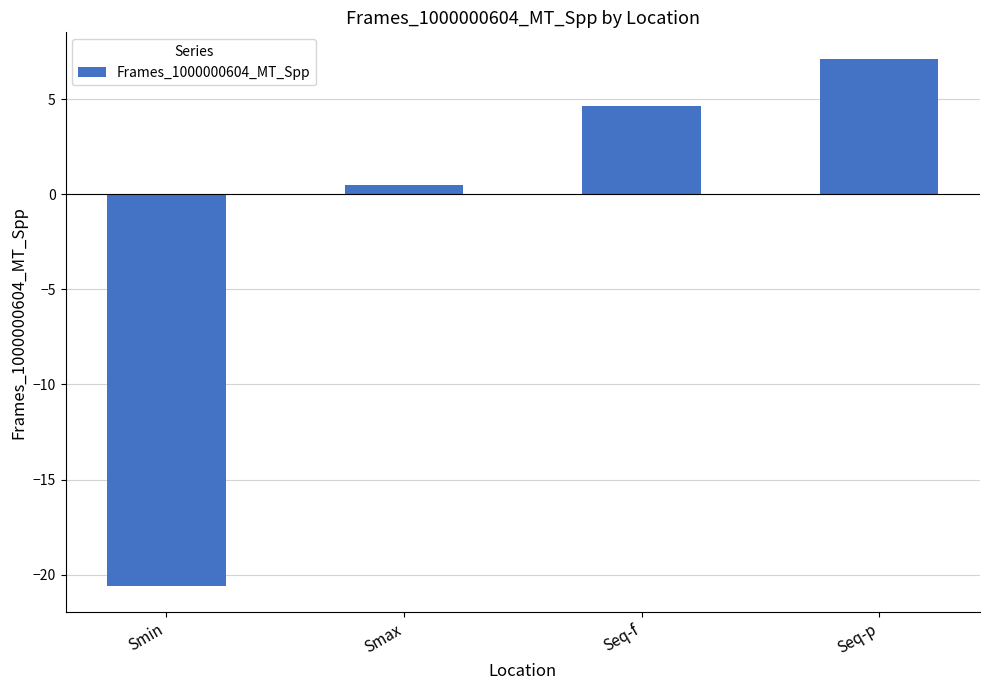

Are the bars horizontal?

No